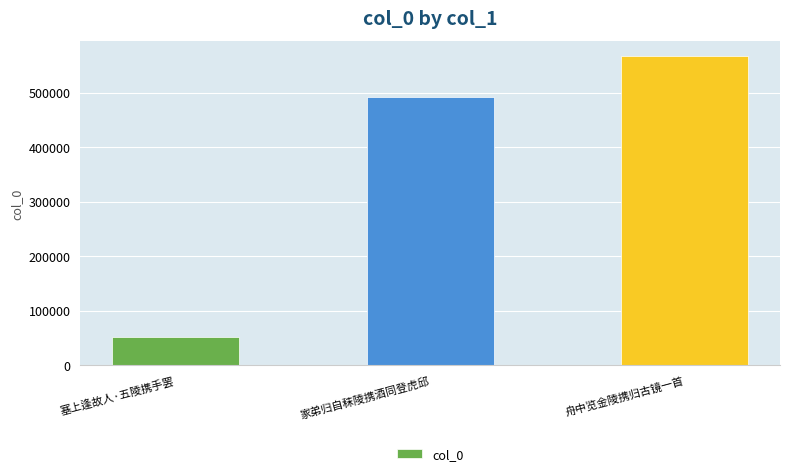

Reading left to right, transcribe all the data shown in this chart.

塞上逢故人·五陵携手罢=52855	家弟归自秣陵携酒同登虎邱=491071	舟中览金陵携归古镜一首=566228